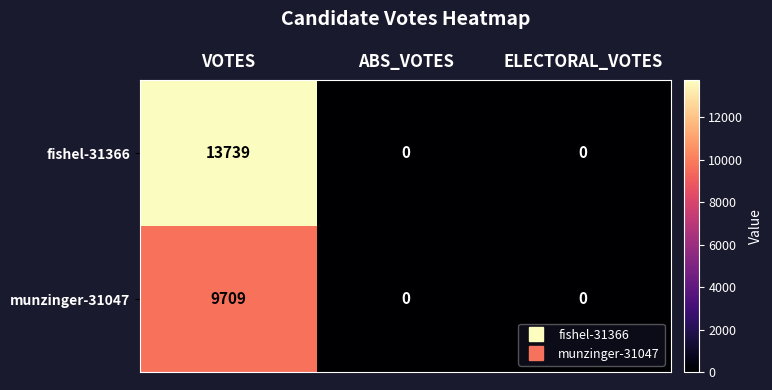

At which category is the sum across all series the highest?

VOTES